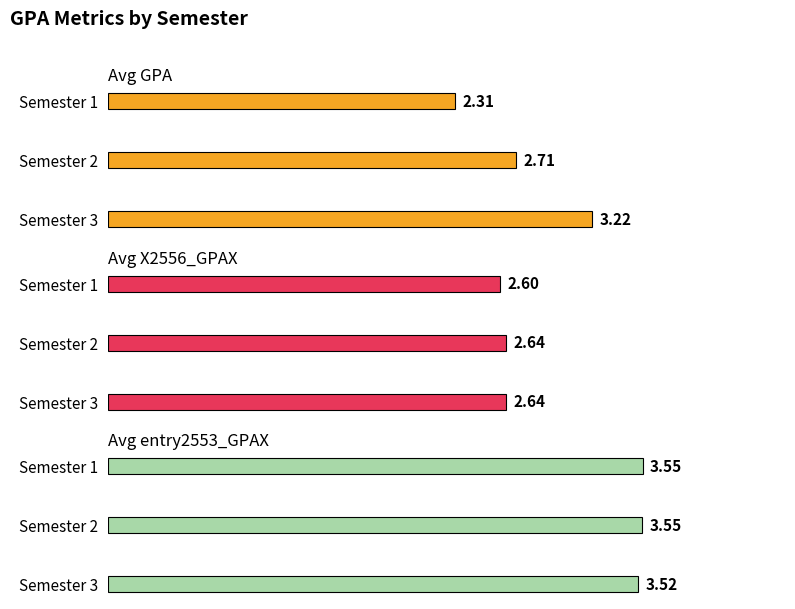

What is the maximum value for Avg entry2553_GPAX?

3.6